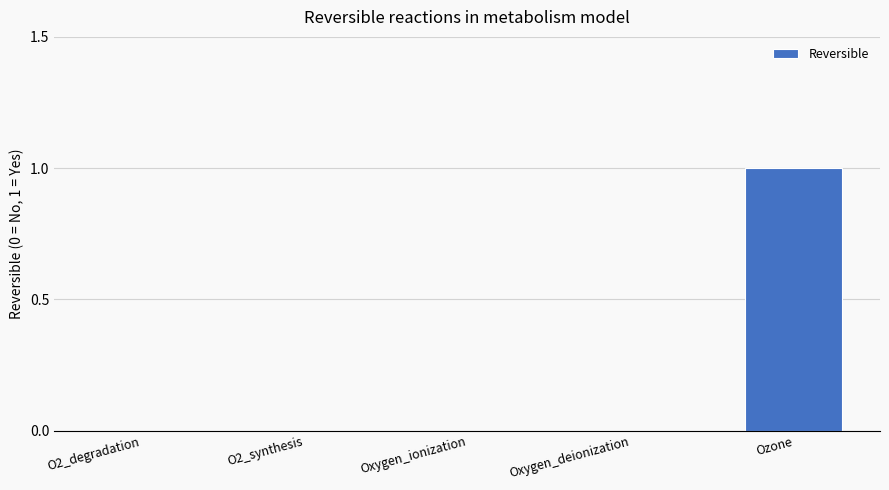

Reading left to right, transcribe all the data shown in this chart.

O2_degradation=0	O2_synthesis=0	Oxygen_ionization=0	Oxygen_deionization=0	Ozone=1